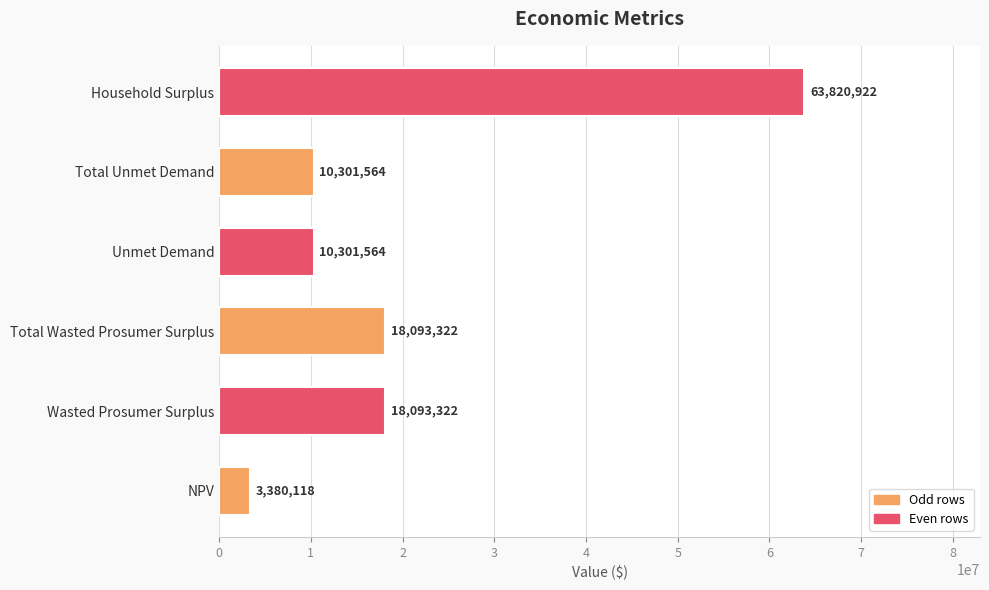

True or false: the data shows 18093321.8 at Wasted Prosumer Surplus.

True